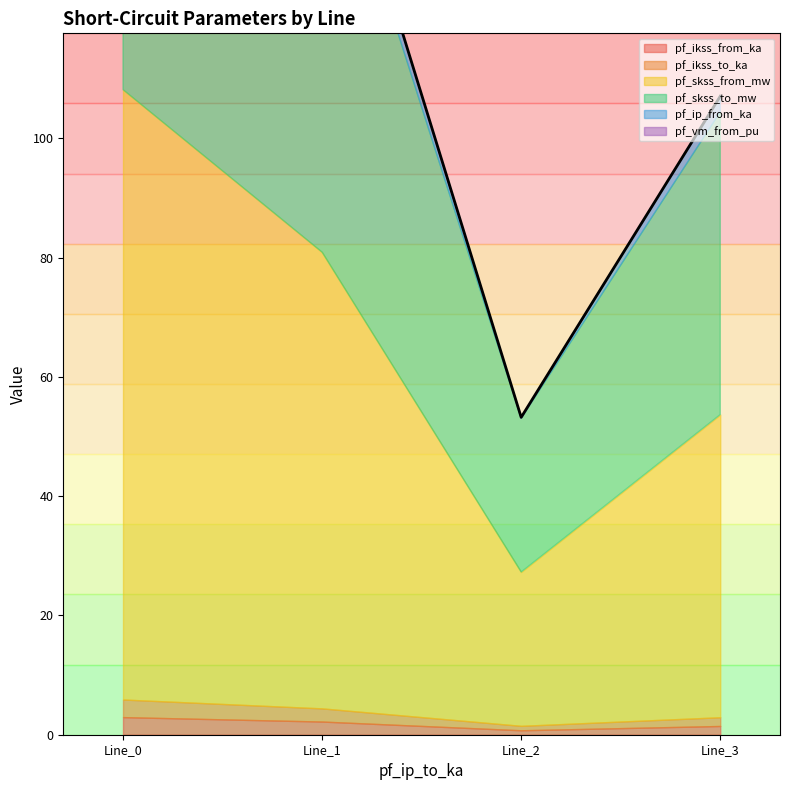

Reading left to right, list all the values displayed in this chart.

pf_ikss_from_ka: 3.0	2.2	0.7	1.5
pf_ikss_to_ka: 3.0	2.2	0.7	1.5
pf_skss_from_mw: 102.2	76.5	25.8	50.7
pf_skss_to_mw: 102.2	76.5	25.8	50.7
pf_ip_from_ka: 0.0	4.0	0.0	2.6
pf_vm_from_pu: 0.5	0.0	0.1	0.0